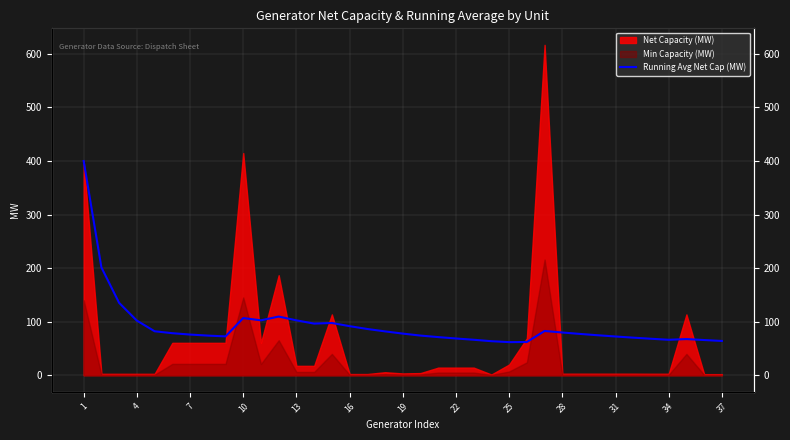

What is the sum of all values?

3429.3